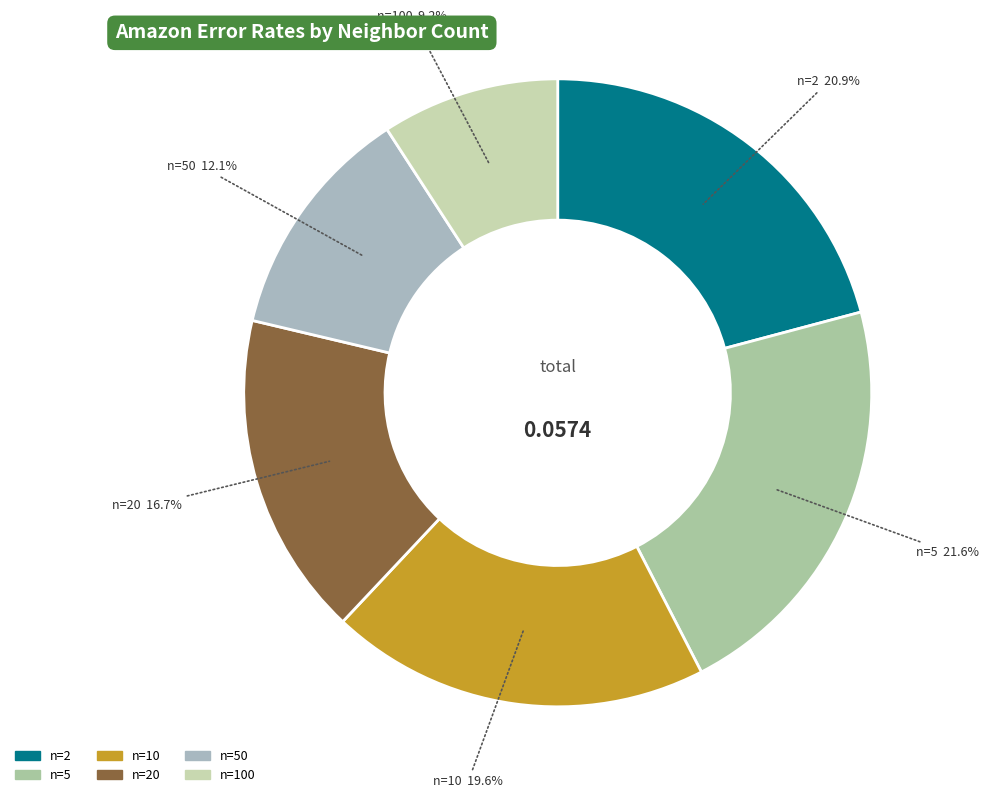

Count the number of slices in the pie.

6